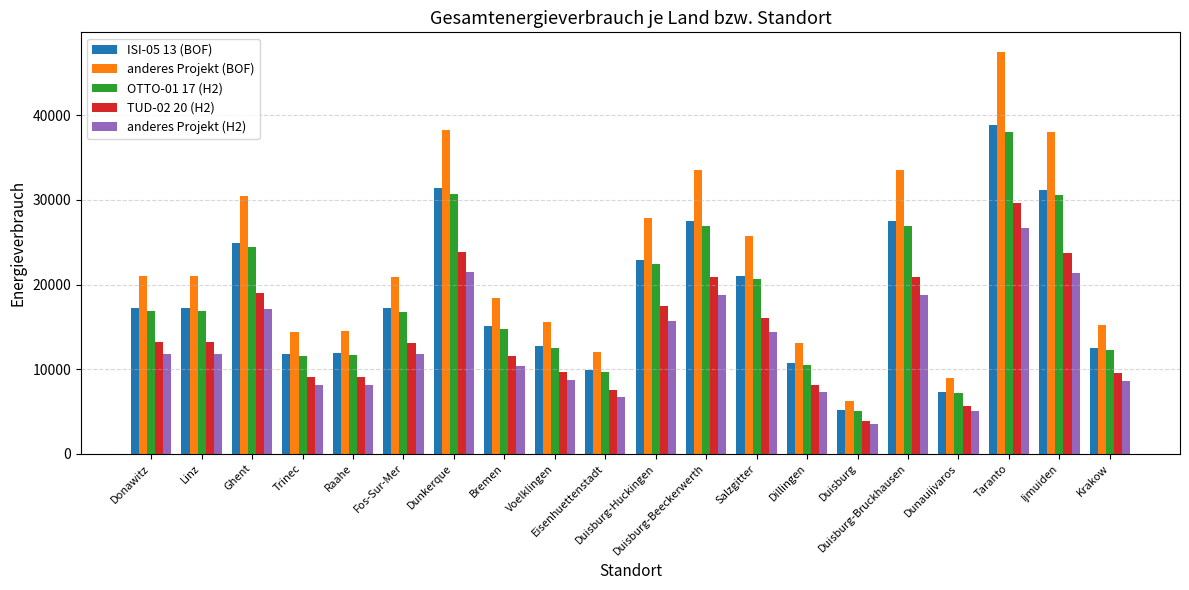

What is the value of the anderes Projekt (H2) bar at the 16th from the left?

18804.7